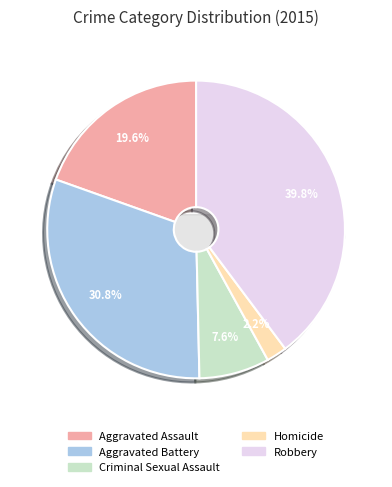

The Homicide slice represents 2% of the pie. True or false?

True